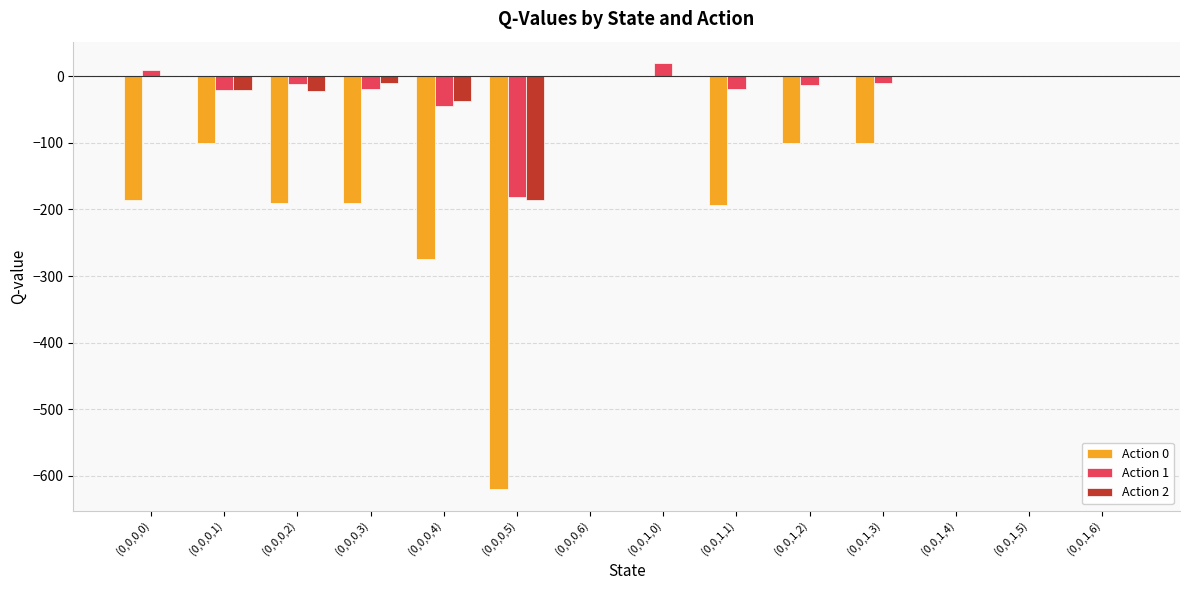

Between (0,0,0,4) and (0,0,1,5), which series saw the biggest shift?

Action 0